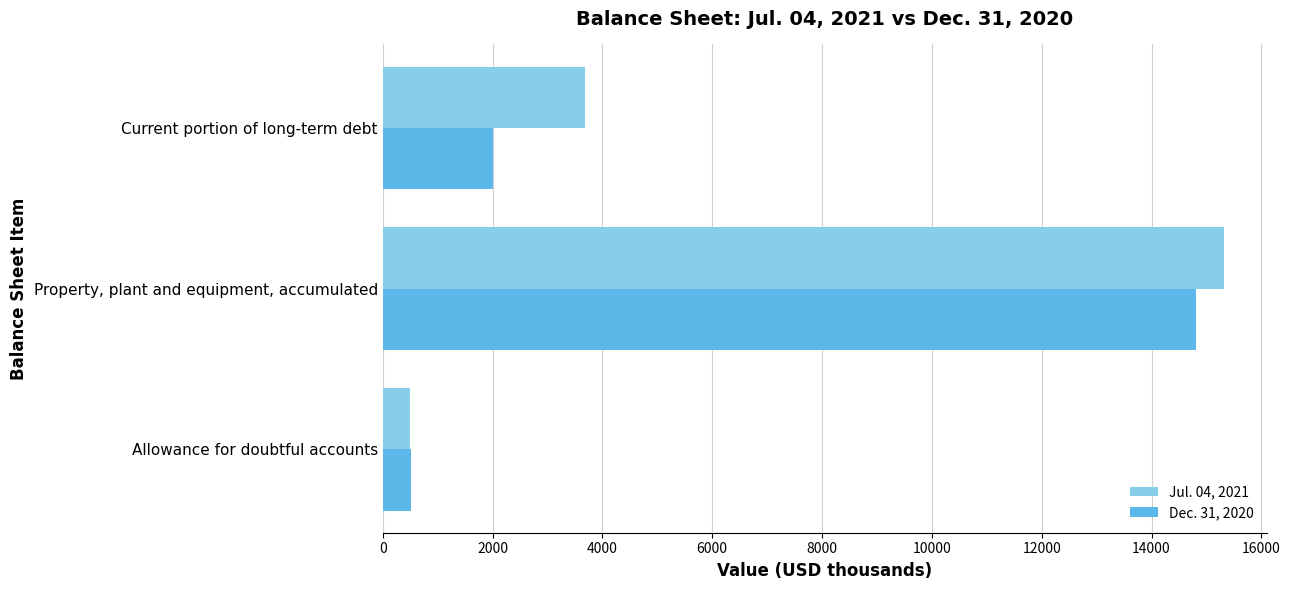

At which category is the sum across all series the highest?

Property, plant and equipment, accumulated